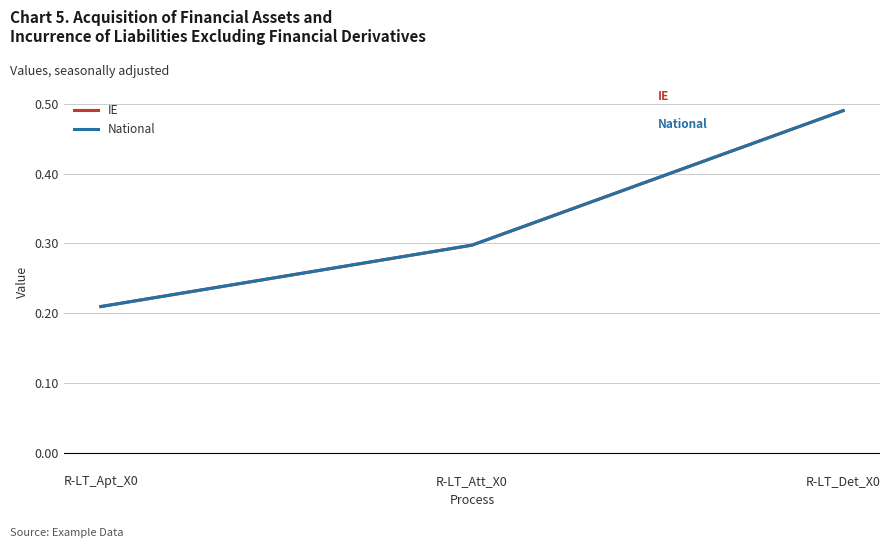

Is this an area chart (filled region under the line)?

No